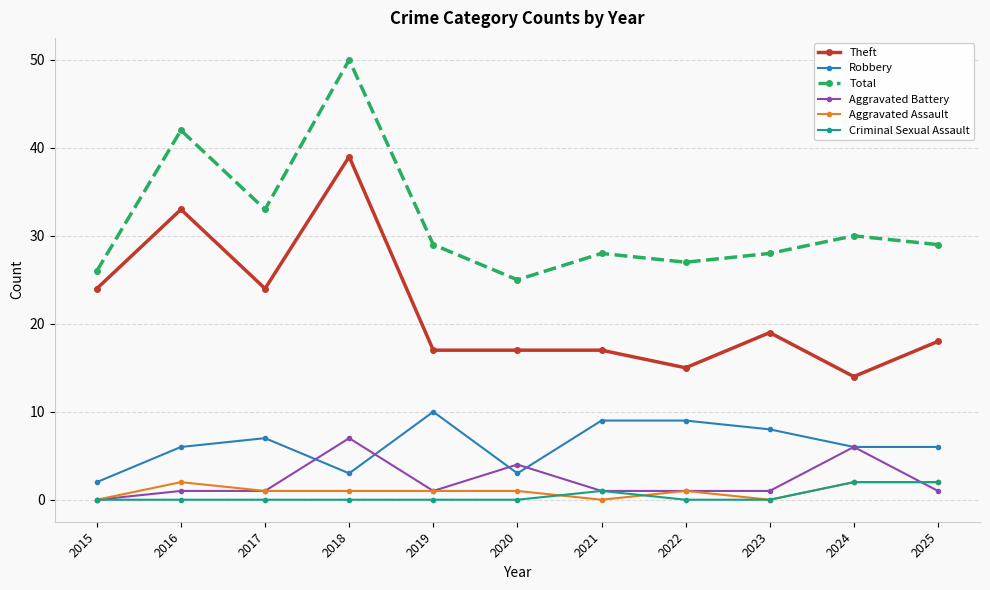

What is the difference between the Robbery values at 2019 and 2023?

2